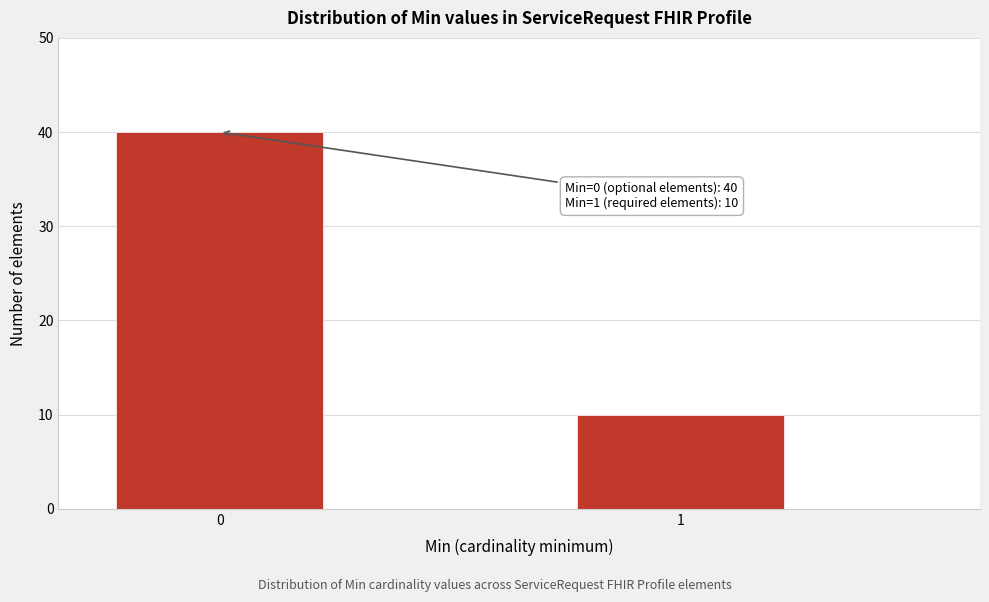

Reading left to right, list all the values displayed in this chart.

0=40	1=10